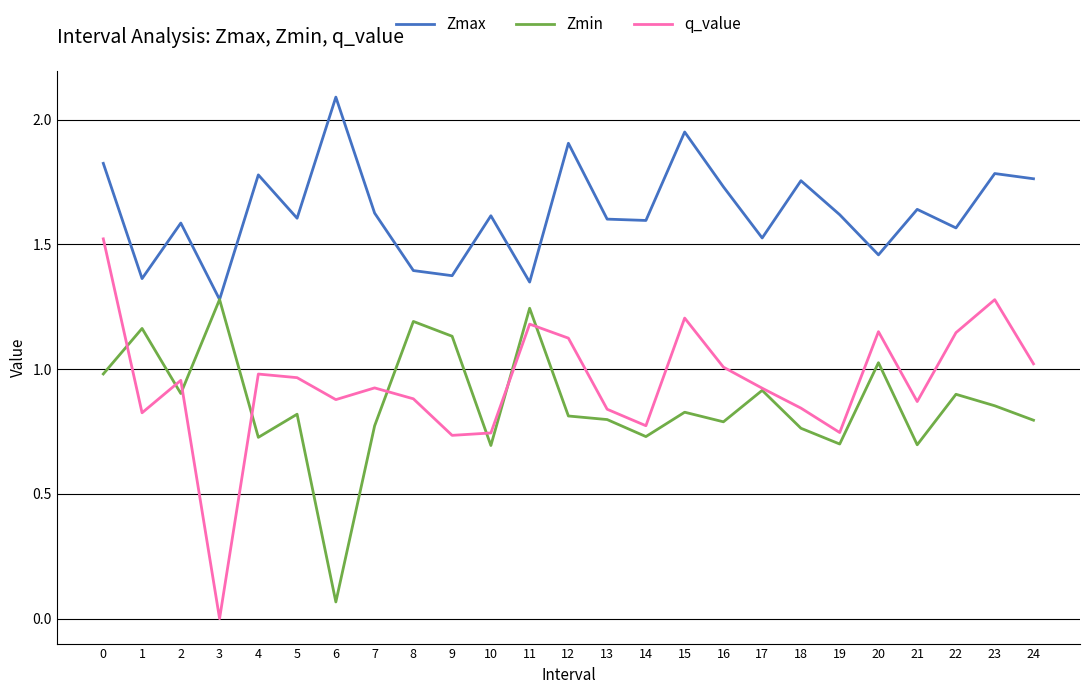

Which series has the widest spread of values?

q_value